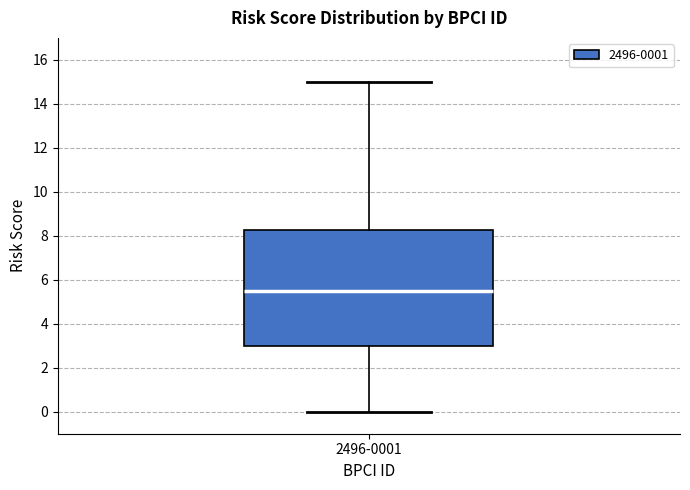

Read this box plot against the y-axis: the position of the median line, the range covered by the box, and the ends of both whiskers. The values are not printed on the chart, so give them approximately, as read against the axis.

median 5.6, box 3.0 to 8.2, whiskers 0.0 to 15.0